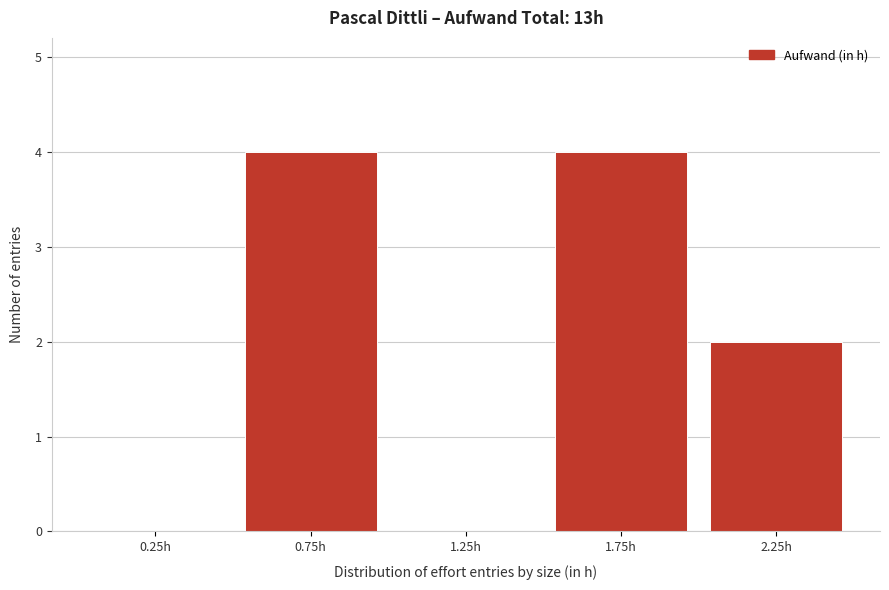

Reading left to right, transcribe this chart: for each bar, give the range it covers on the x-axis and its height. The values are not printed on the chart, so give them approximately, as read against the axis.

0.0 to 0.5: 0
0.5 to 1.0: 4
1.0 to 1.5: 0
1.5 to 2.0: 4
2.0 to 2.5: 2